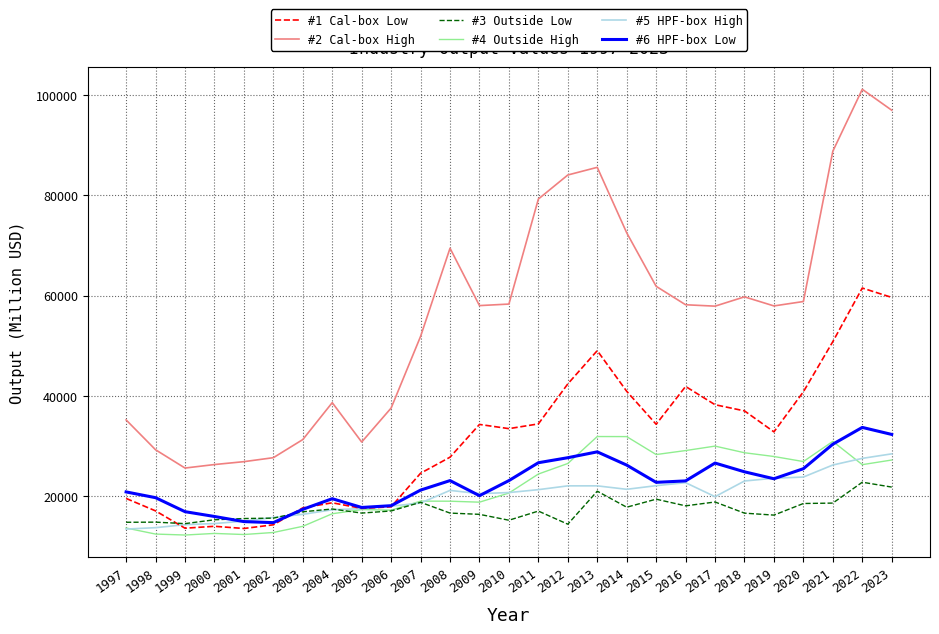

What is the total value across all series at 2012?

216960